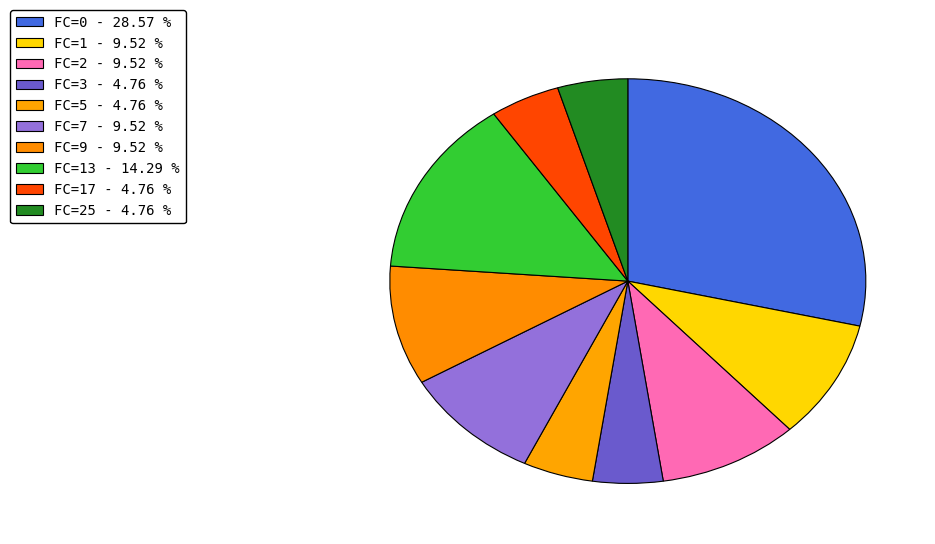

How many slices are in this pie chart?

10